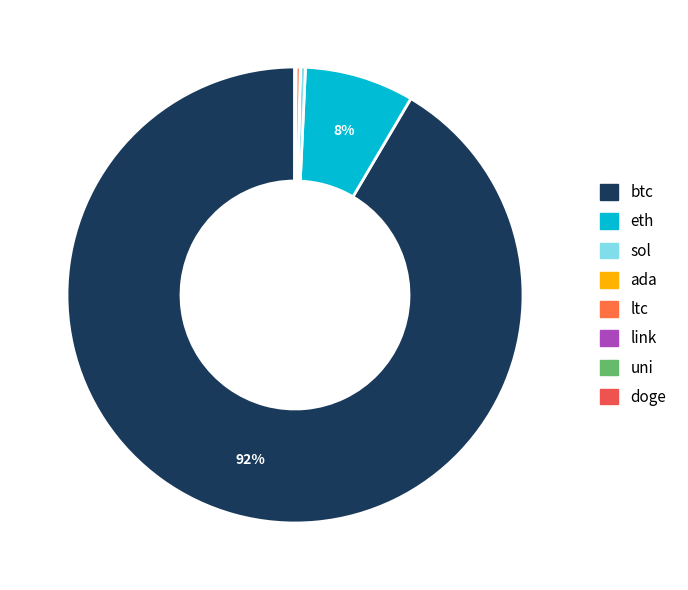

What is the change in value from eth to uni?

-4145.3